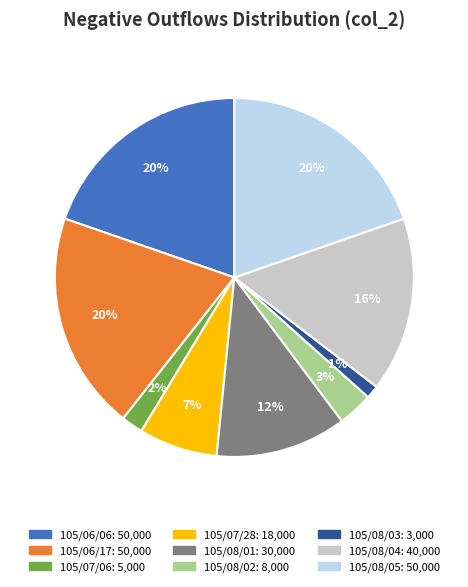

How many slices are in this pie chart?

9